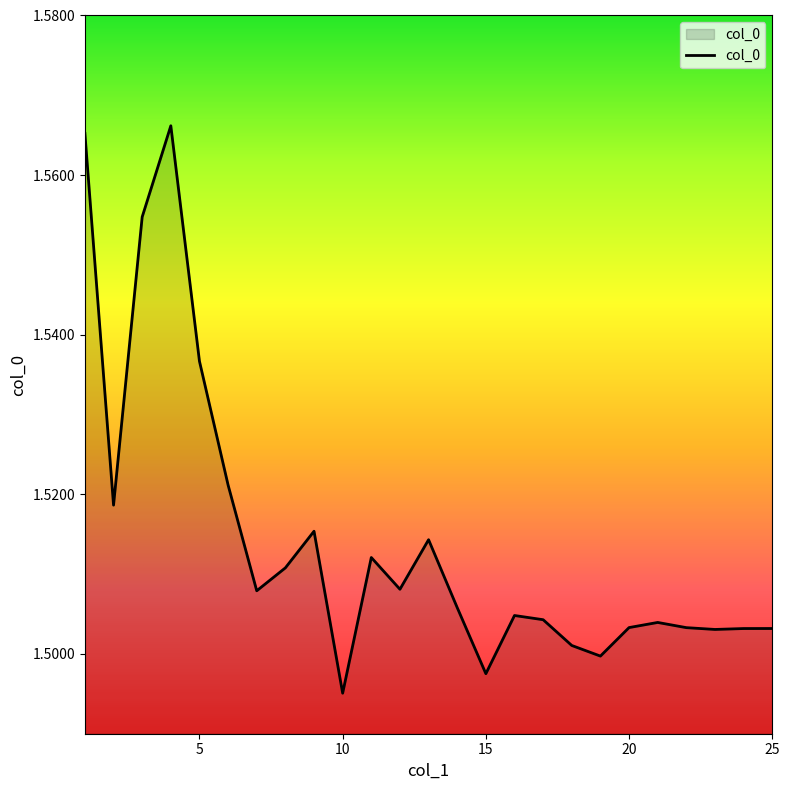

Does the chart have visible grid lines?

No